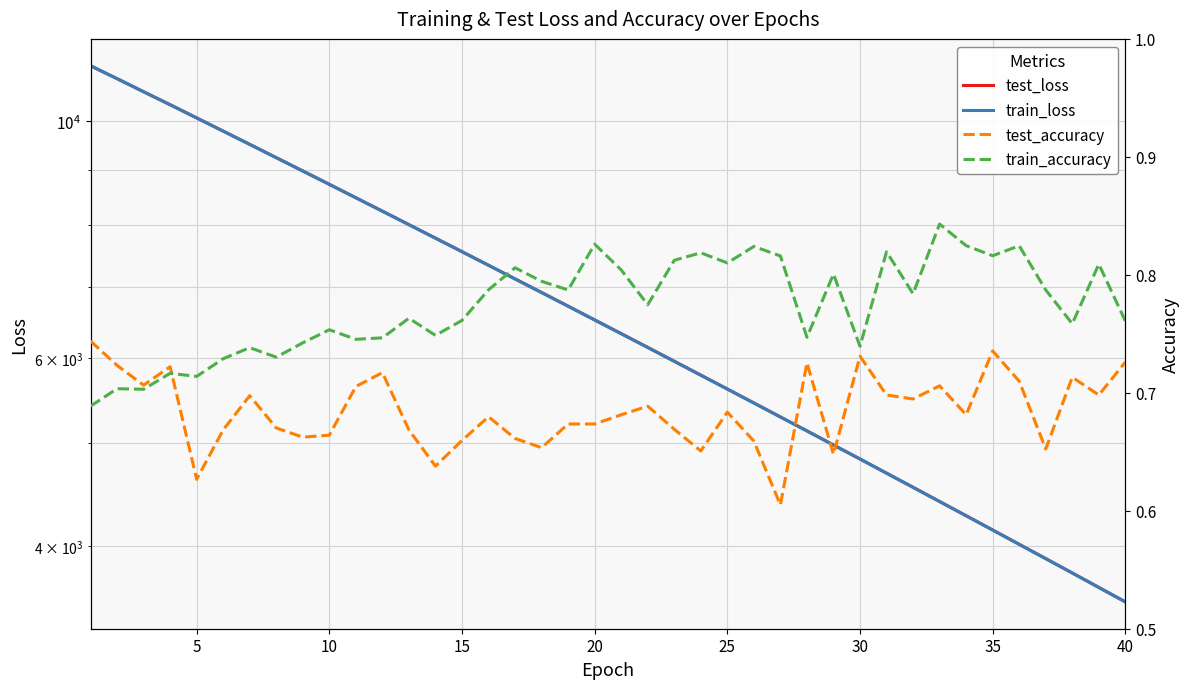

What is the difference between the maximum and minimum values in the test_loss series?

7718.5